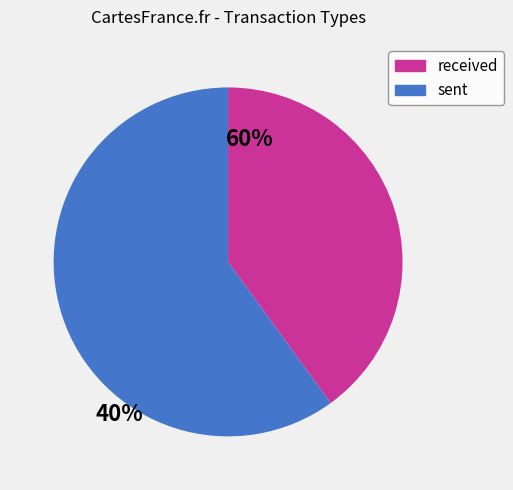

Is there a majority slice in this chart?

Yes